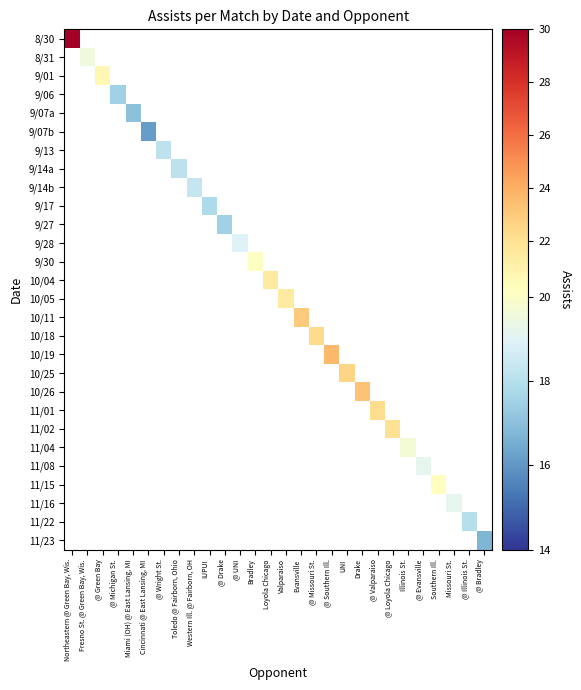

What is the smallest value displayed?

16.2